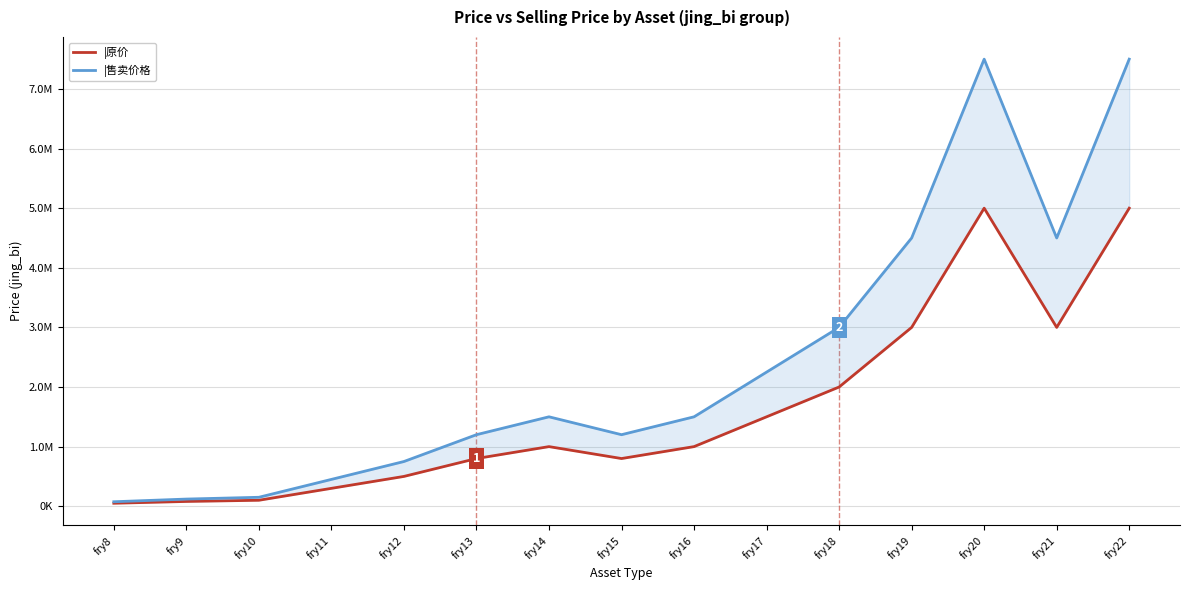

Is the value of |原价 at fry15 greater than the value of |售卖价格 at fry8?

Yes